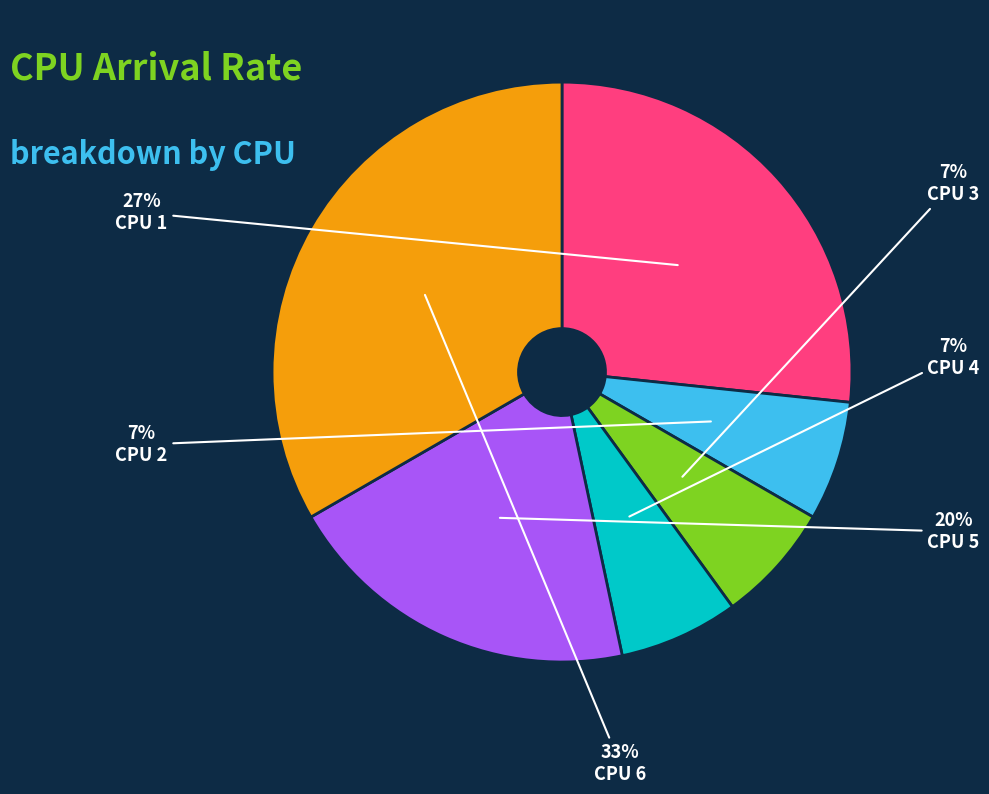

Is the sum of CPU 1 and CPU 3 greater than half?

No